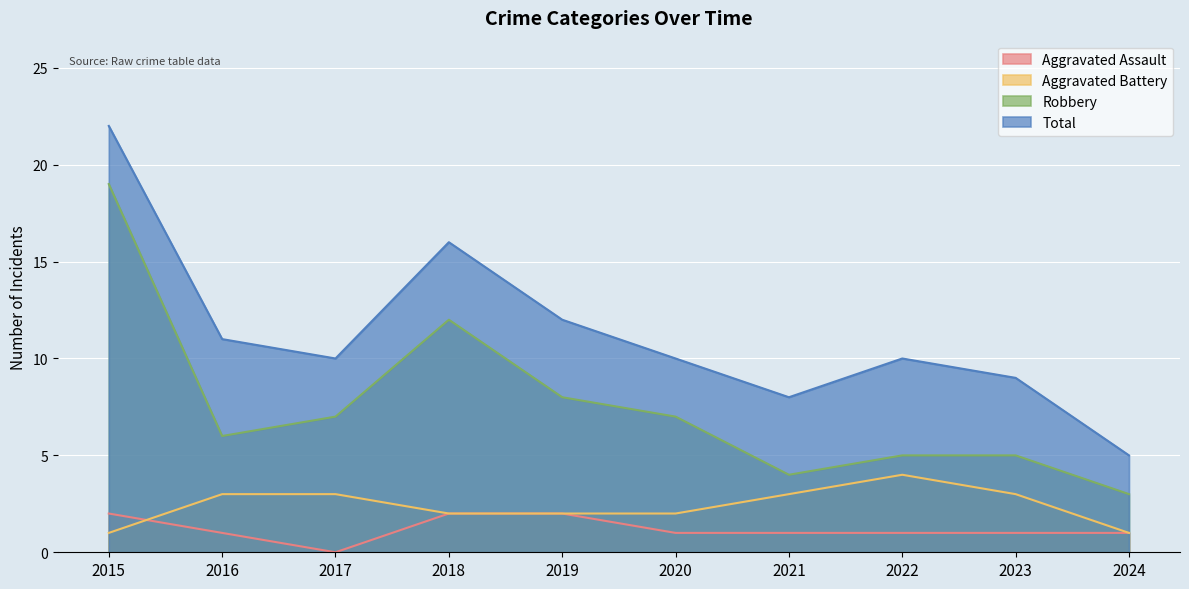

Reading right to left, transcribe all the data shown in this chart.

Aggravated Assault: 2024=1	2023=1	2022=1	2021=1	2020=1	2019=2	2018=2	2017=0	2016=1	2015=2
Aggravated Battery: 2024=1	2023=3	2022=4	2021=3	2020=2	2019=2	2018=2	2017=3	2016=3	2015=1
Robbery: 2024=3	2023=5	2022=5	2021=4	2020=7	2019=8	2018=12	2017=7	2016=6	2015=19
Total: 2024=5	2023=9	2022=10	2021=8	2020=10	2019=12	2018=16	2017=10	2016=11	2015=22